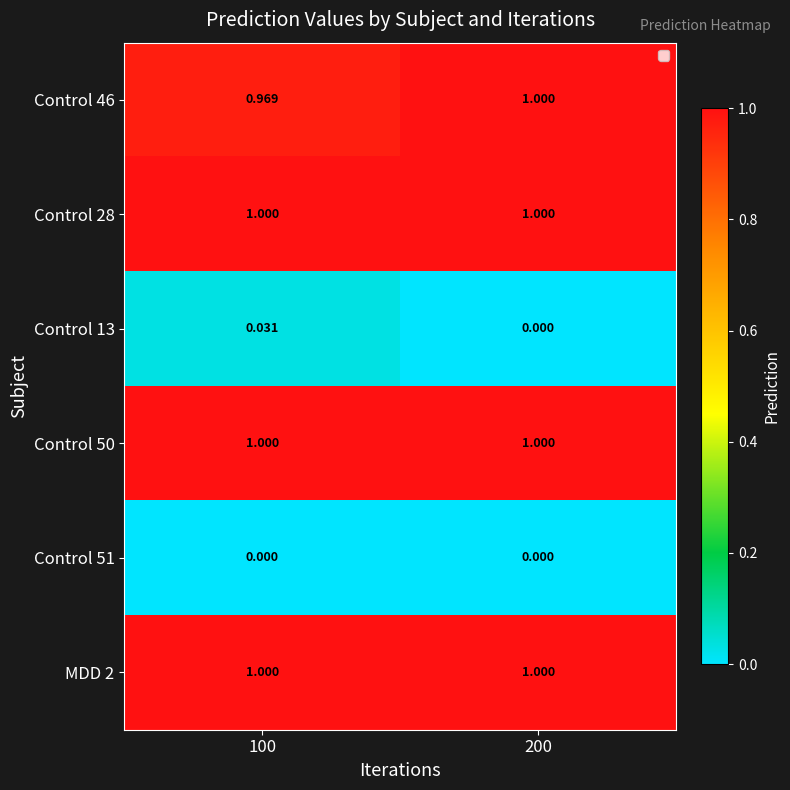

Is the value of Control 51 at 200 greater than the value of MDD 2 at 100?

No